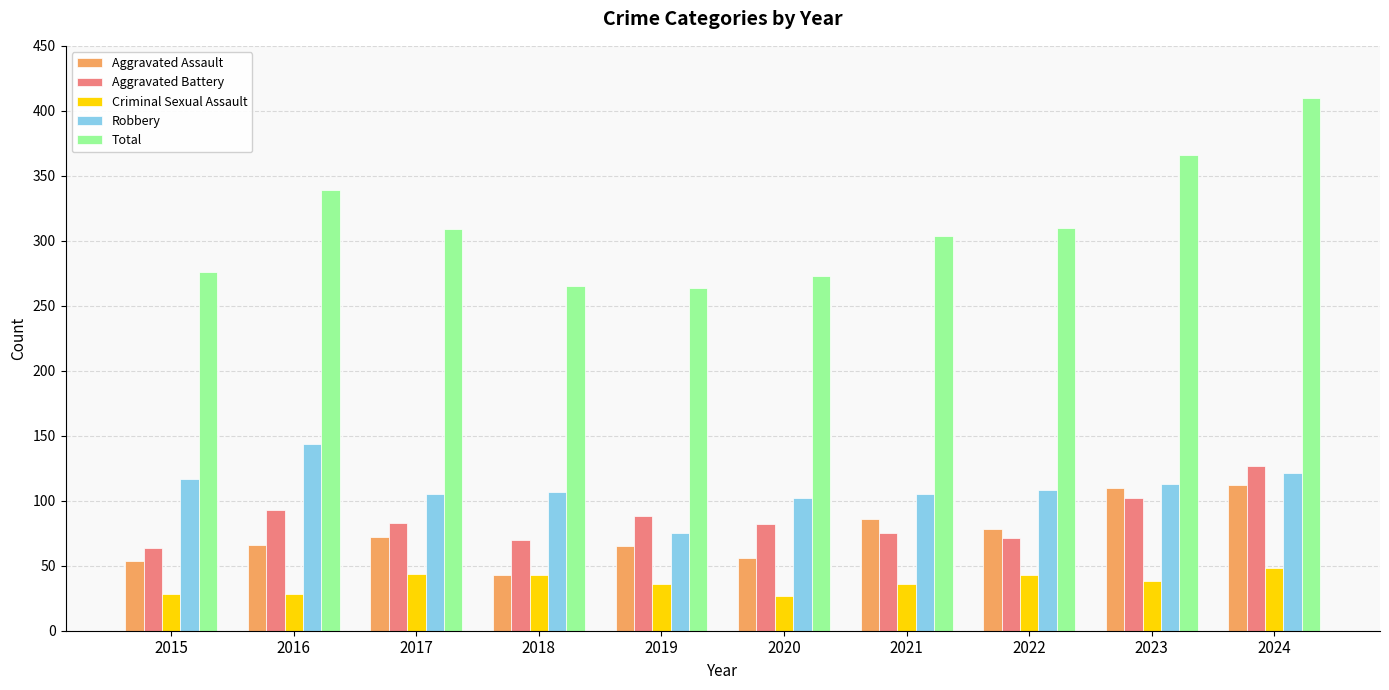

The Total series shows 381 at 2019. True or false?

False